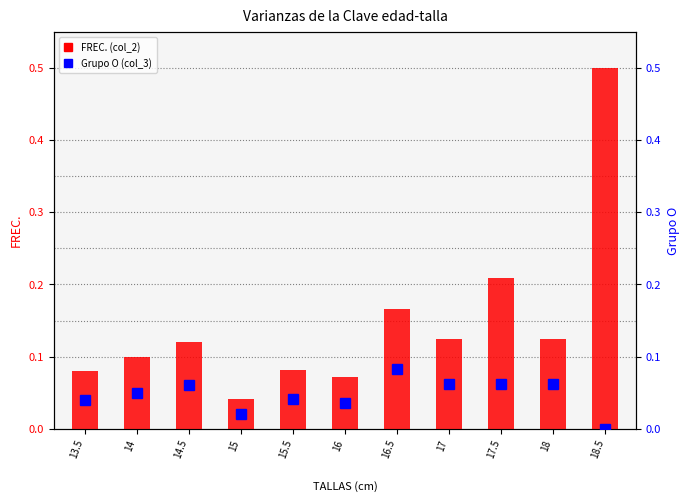

How many values in the Grupo O (col_3) series exceed 0?

10